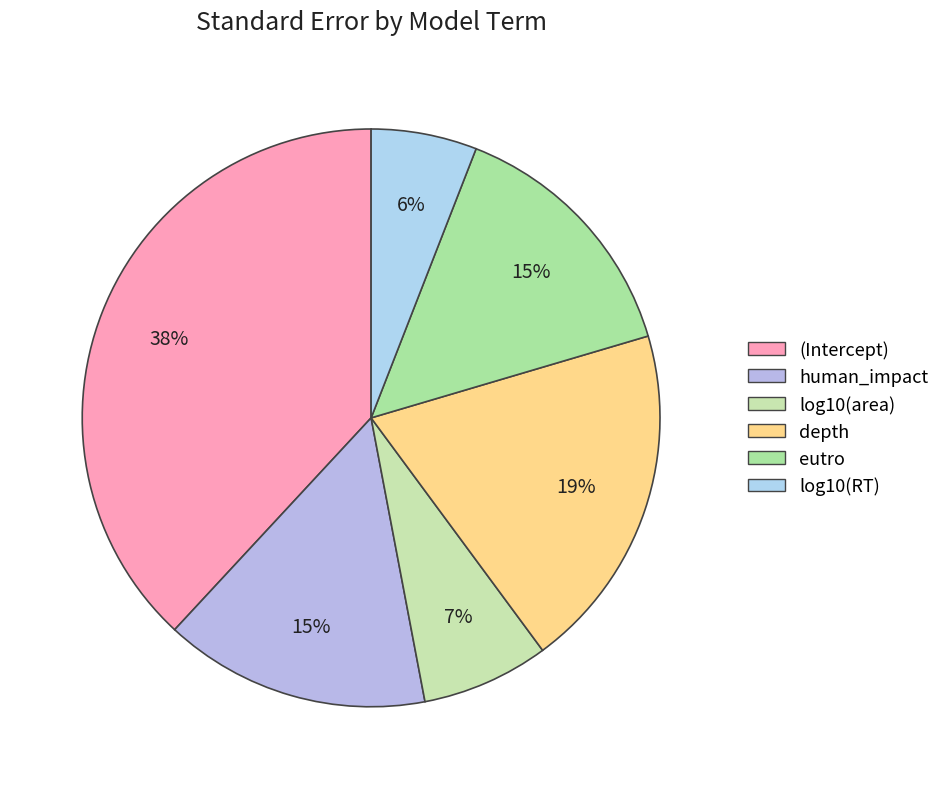

The eutro slice represents 8% of the pie. True or false?

False